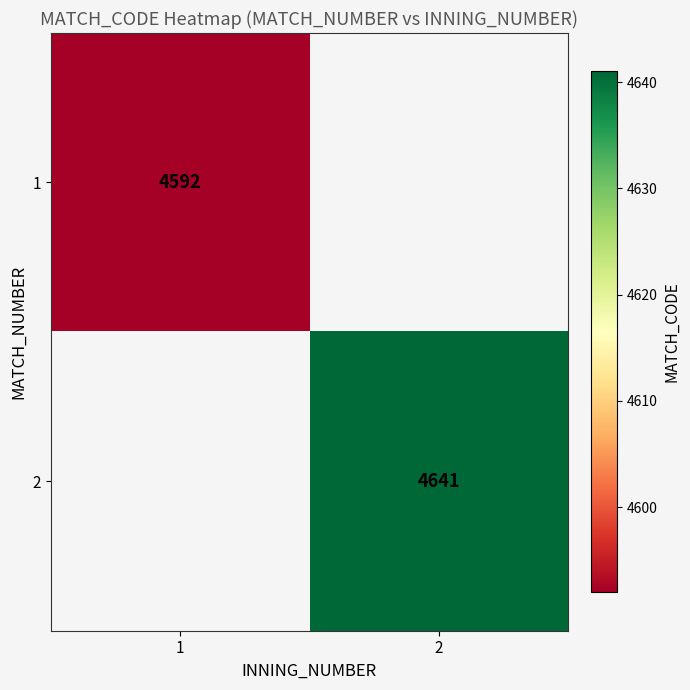

The value of 1 at 1 is 4592. True or false?

True